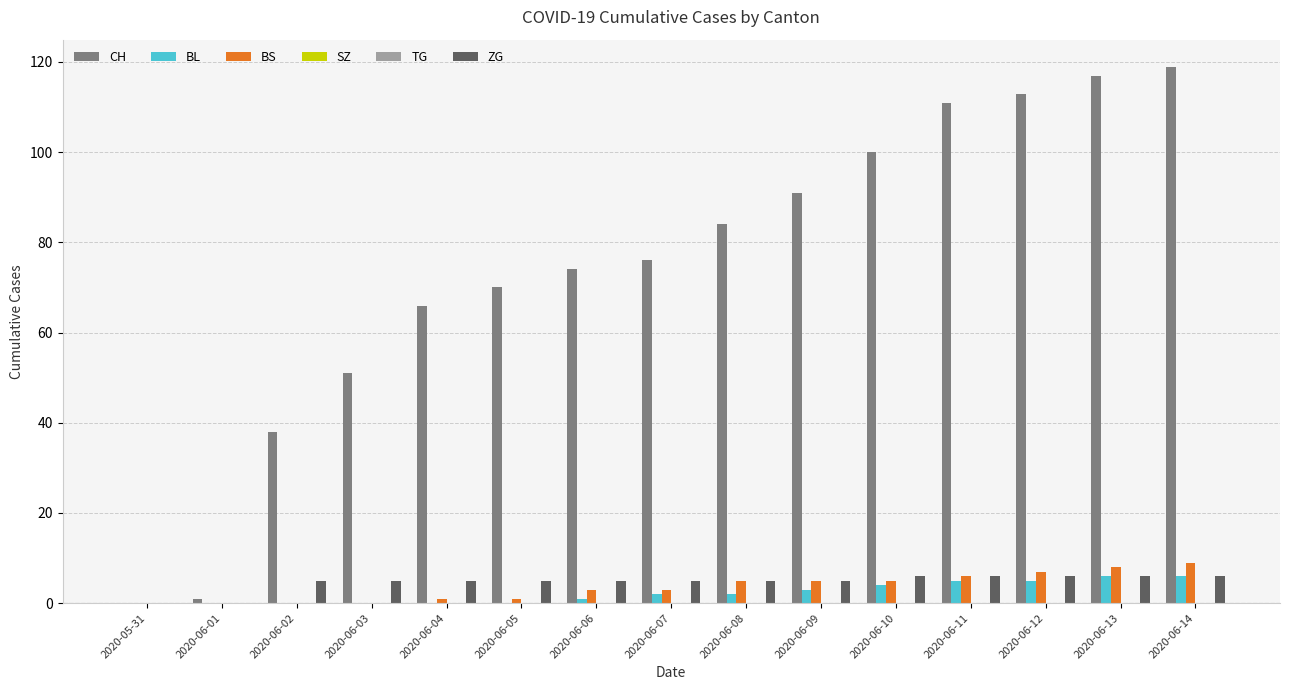

How many bars are there in each group?

6